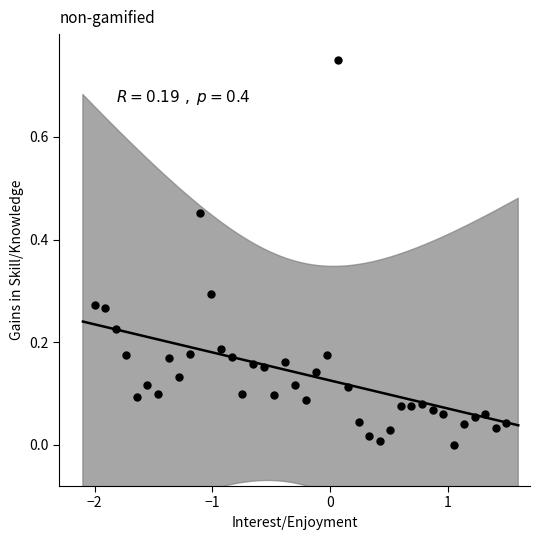

What is the range of X values (max minus min)?

3.5